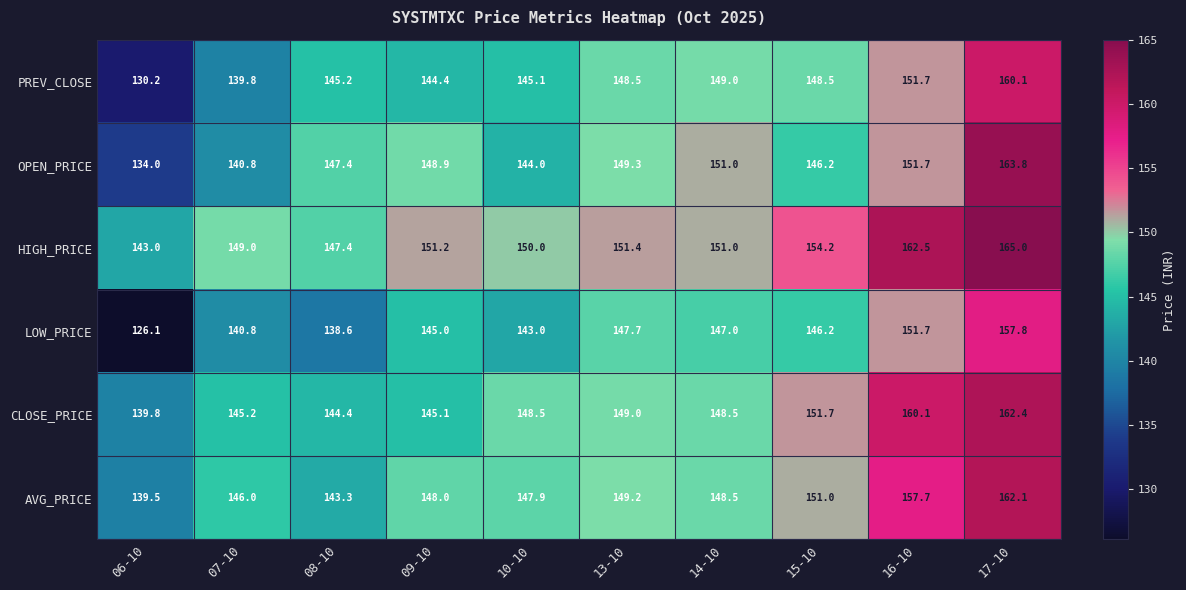

Is it true that LOW_PRICE equals 147.7 at 13-10?

True